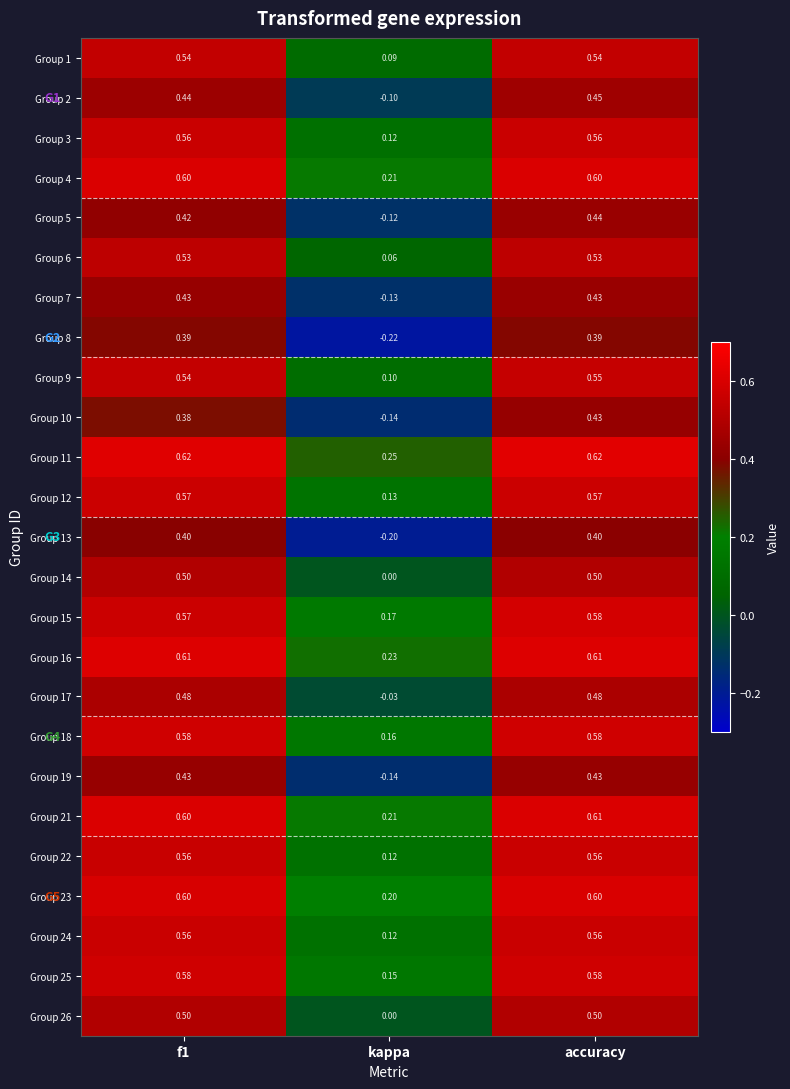

At which category is the sum across all series the highest?

accuracy